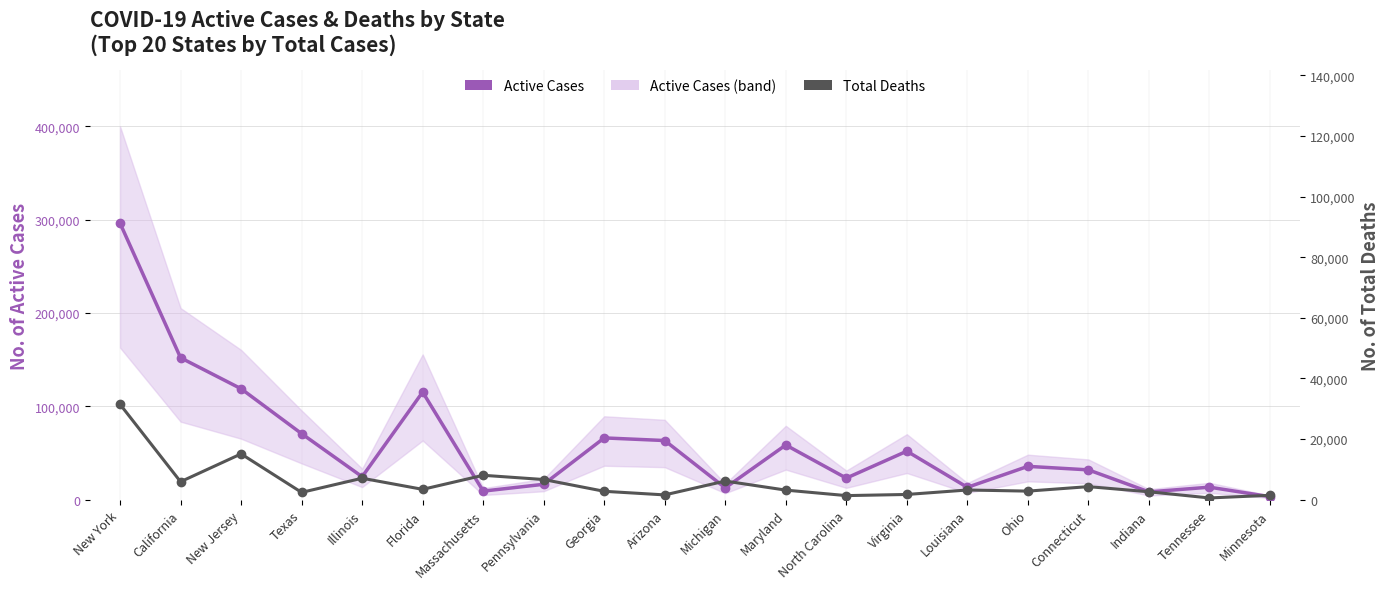

Reading right to left, transcribe all the data shown in this chart.

Active Cases: Minnesota=3280	Tennessee=13429	Indiana=8376	Connecticut=31975	Ohio=35741	Louisiana=13260	Virginia=51999	North Carolina=23136	Maryland=58633	Michigan=12689	Arizona=63394	Georgia=66209	Pennsylvania=16525	Massachusetts=9203	Florida=115322	Illinois=24626	Texas=70768	New Jersey=118886	California=152068	New York=296266
Total Deaths: Minnesota=1460	Tennessee=584	Indiana=2619	Connecticut=4316	Ohio=2836	Louisiana=3206	Virginia=1732	North Carolina=1356	Maryland=3168	Michigan=6158	Arizona=1588	Georgia=2778	Pennsylvania=6663	Massachusetts=8060	Florida=3419	Illinois=7089	Texas=2416	New Jersey=15118	California=5935	New York=31484